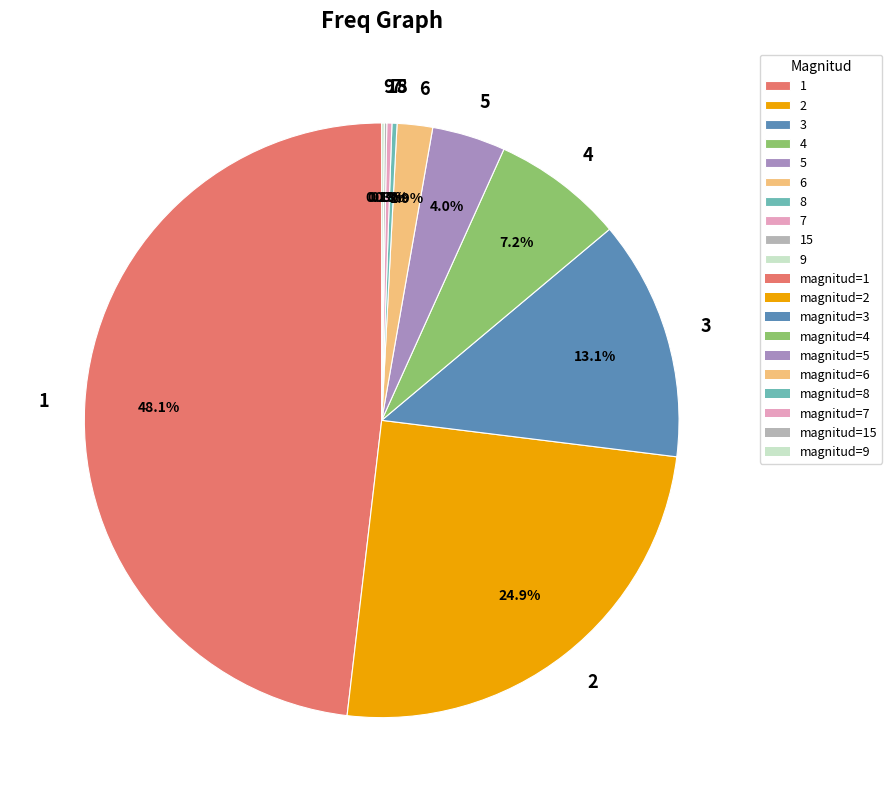

Approximately how many times larger is the value at 6 compared to 4?

0.3